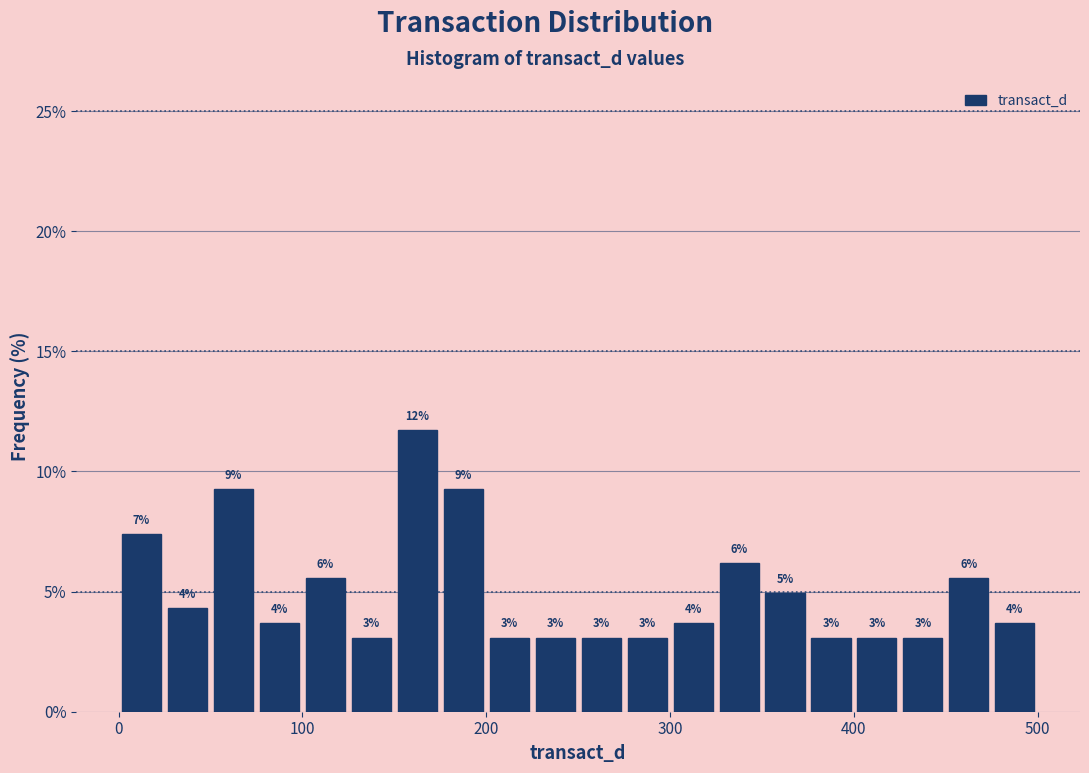

Around what value on the x-axis is the tallest bar? Give the approximate position of its centre, as read against the axis.

160